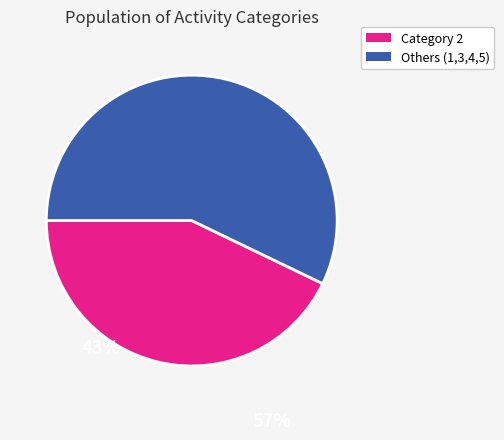

How many slices are in this pie chart?

2